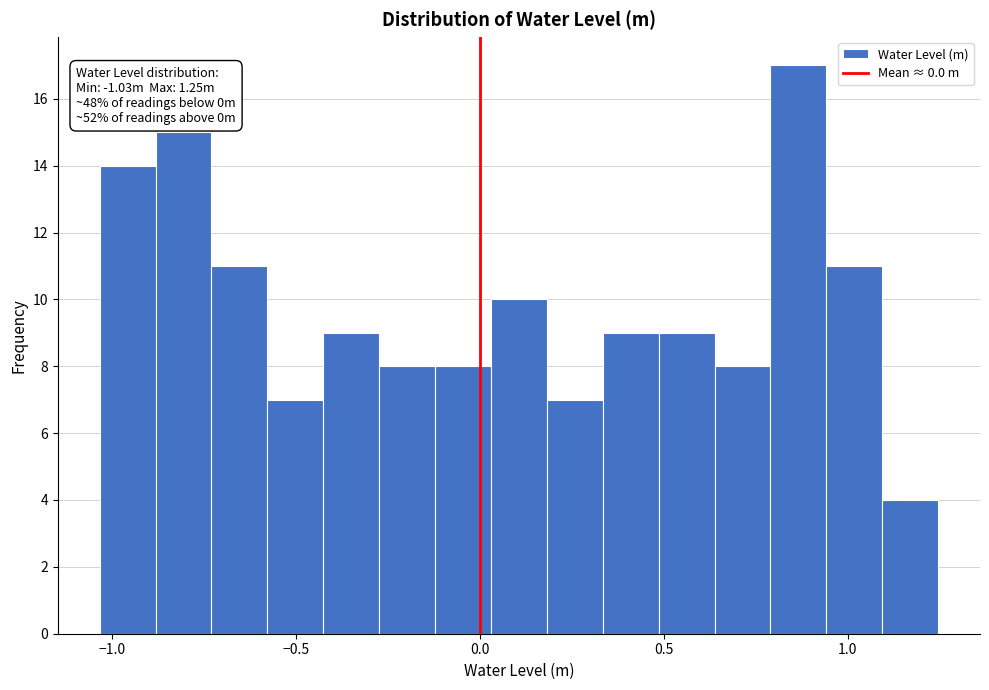

Around what value on the x-axis is the tallest bar? Give the approximate position of its centre, as read against the axis.

0.85